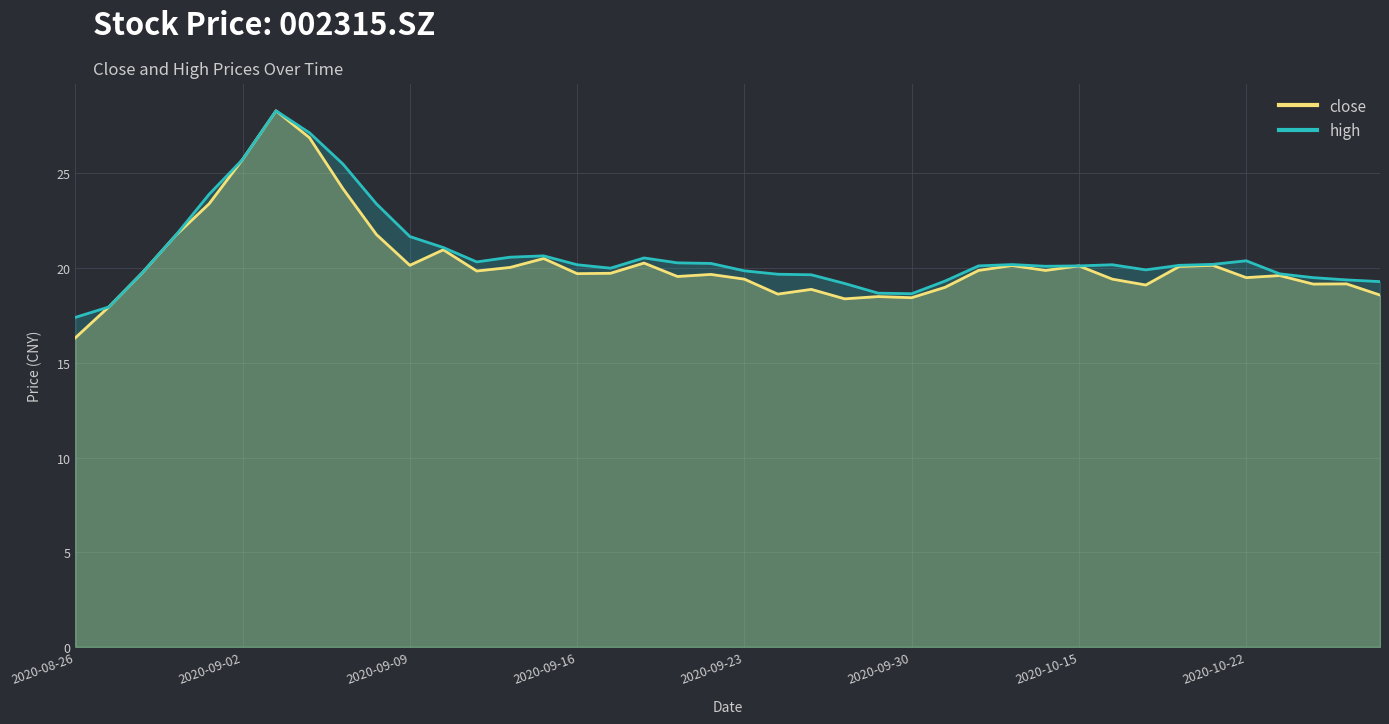

At which label does close reach its minimum?

2020-08-26